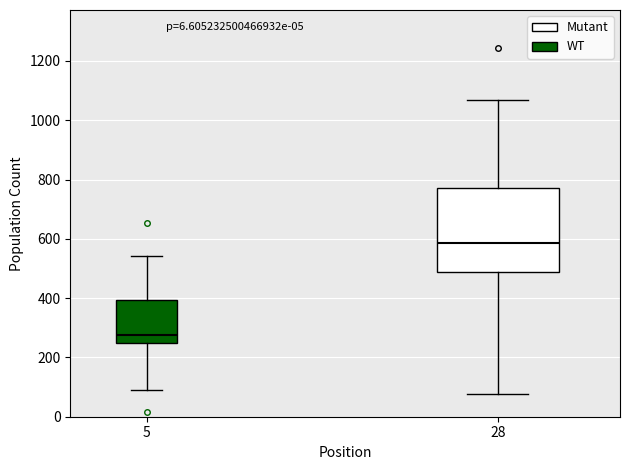

Comparing the boxes themselves (not the whiskers), which one is the tallest?

28